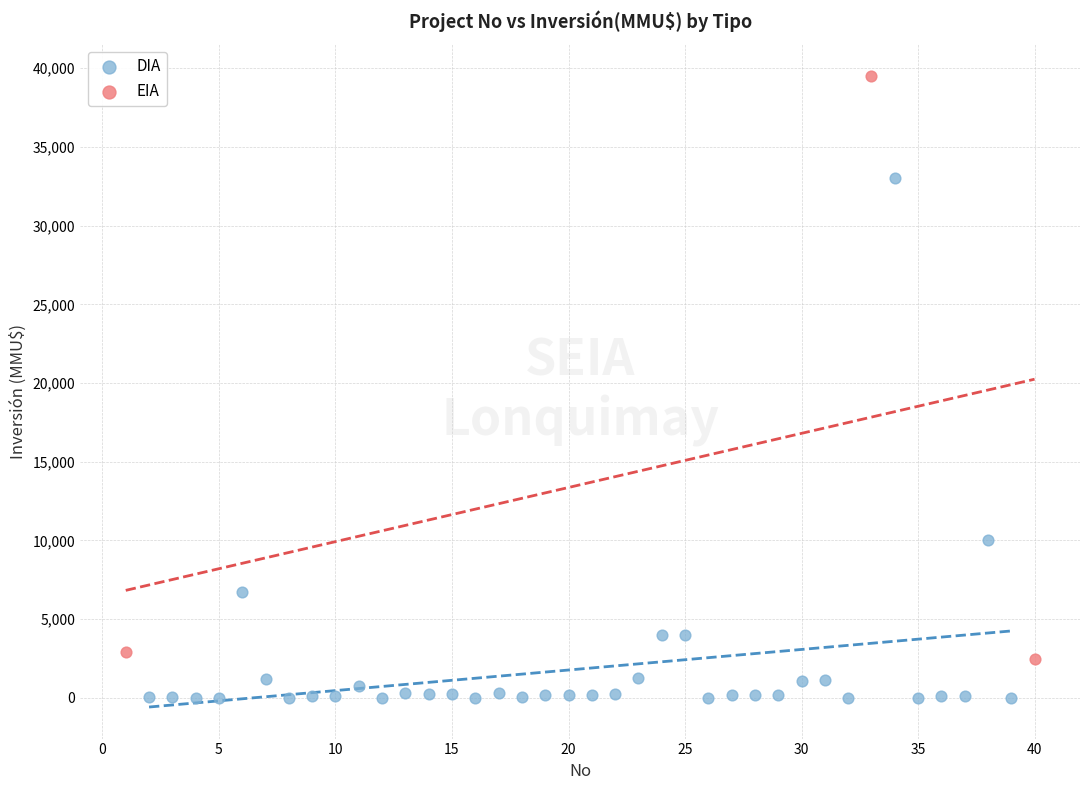

Which series has the widest spread of Y values?

EIA